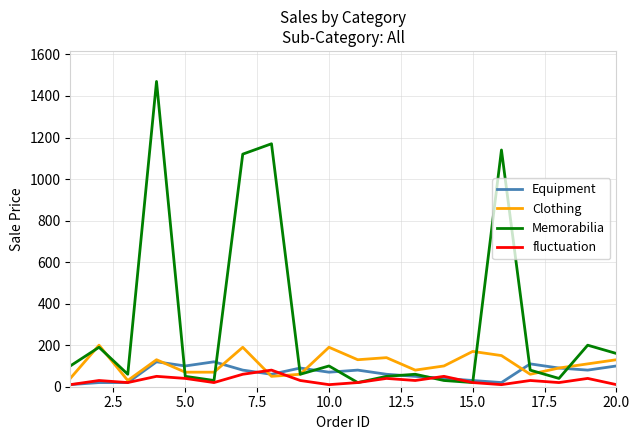

List the series in order of their peak value, lowest first.

fluctuation, Equipment, Clothing, Memorabilia